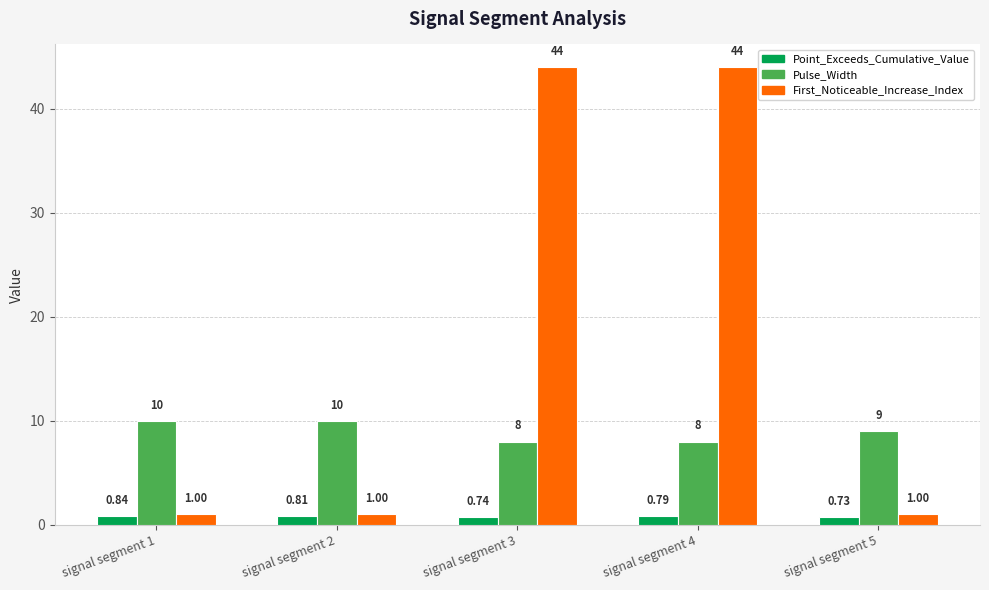

Rank the series at signal segment 3 from highest to lowest value.

First_Noticeable_Increase_Index, Pulse_Width, Point_Exceeds_Cumulative_Value